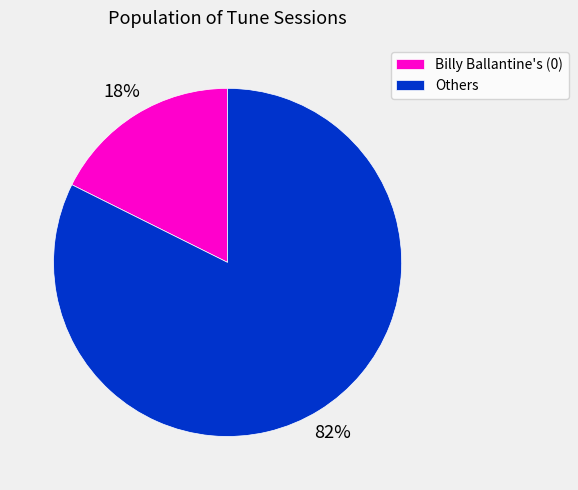

Is it true that Others is 82% of the pie?

True